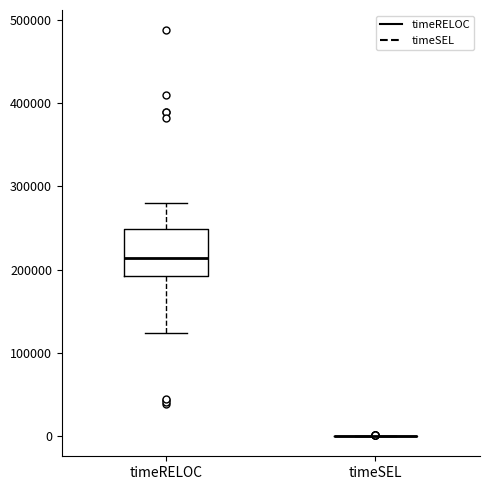

Where does the lower whisker of the box for timeRELOC end on the y-axis? The values are not printed on the chart, so give them approximately, as read against the axis.

120000